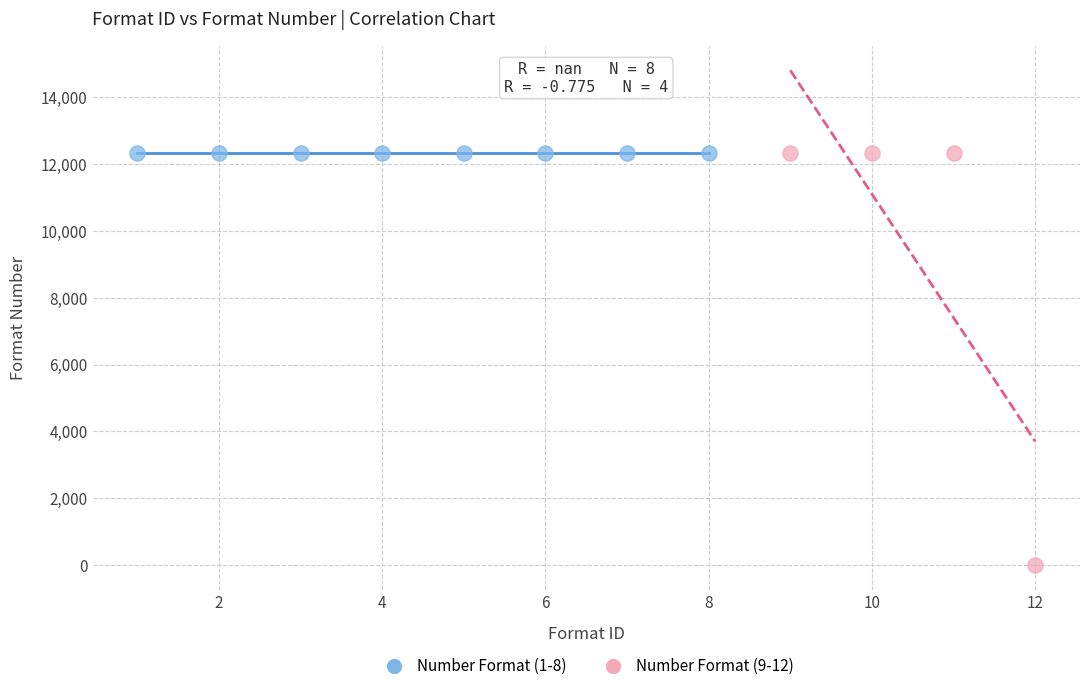

Which series reaches the minimum Y coordinate?

Number Format (9-12)